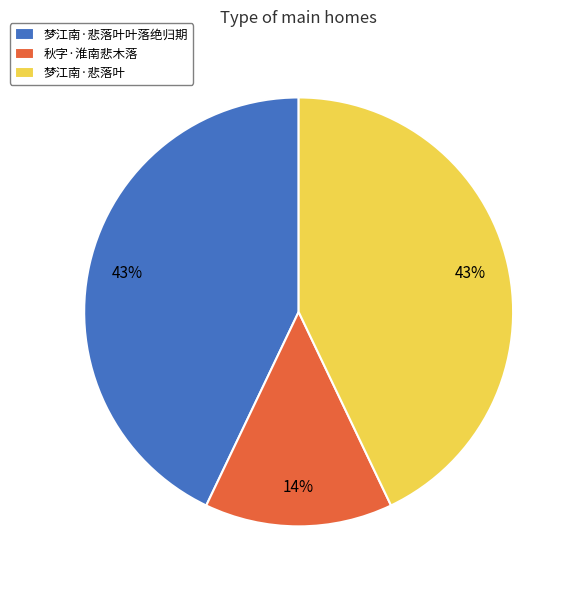

Which category has the smallest portion of the pie?

秋字·淮南悲木落